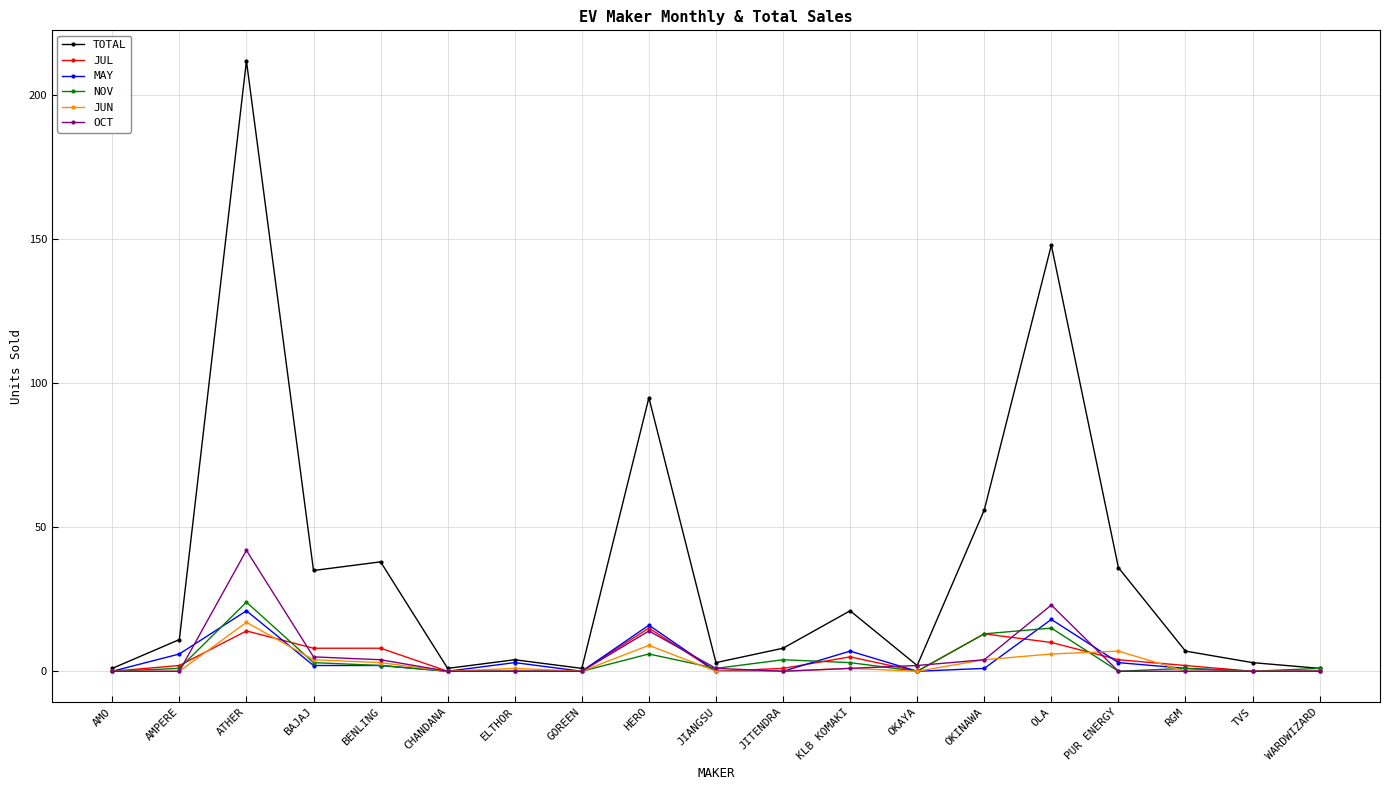

What is the difference between the highest and lowest values at OLA?

142